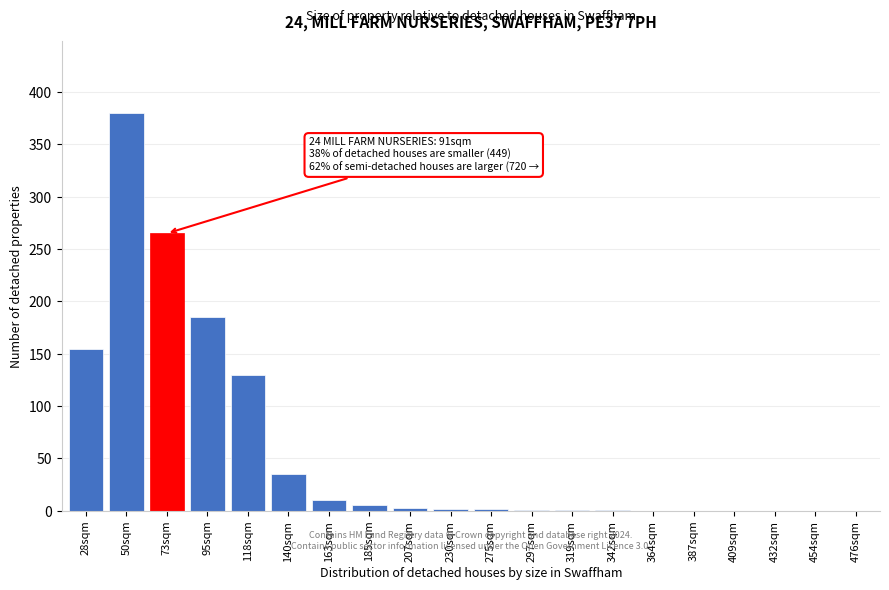

What is the sum of all values?

1175